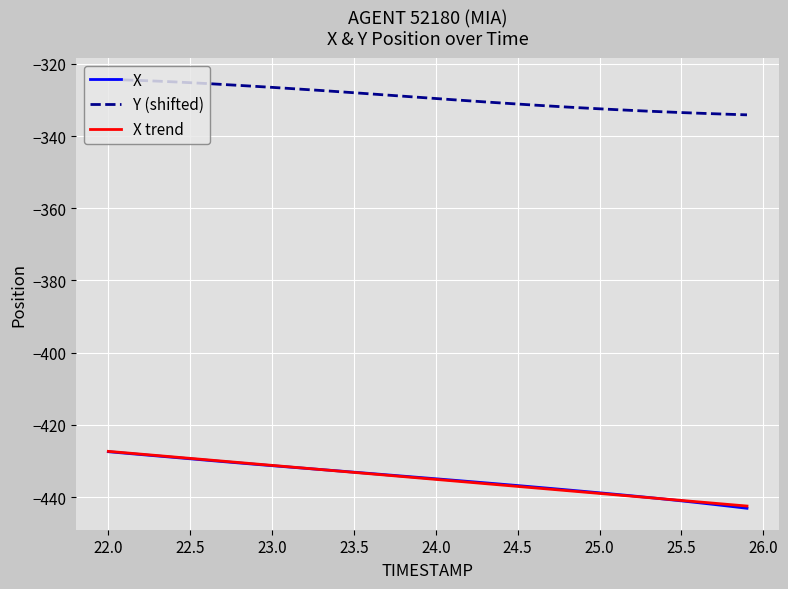

What is the lowest value of the X trend series?

-442.5